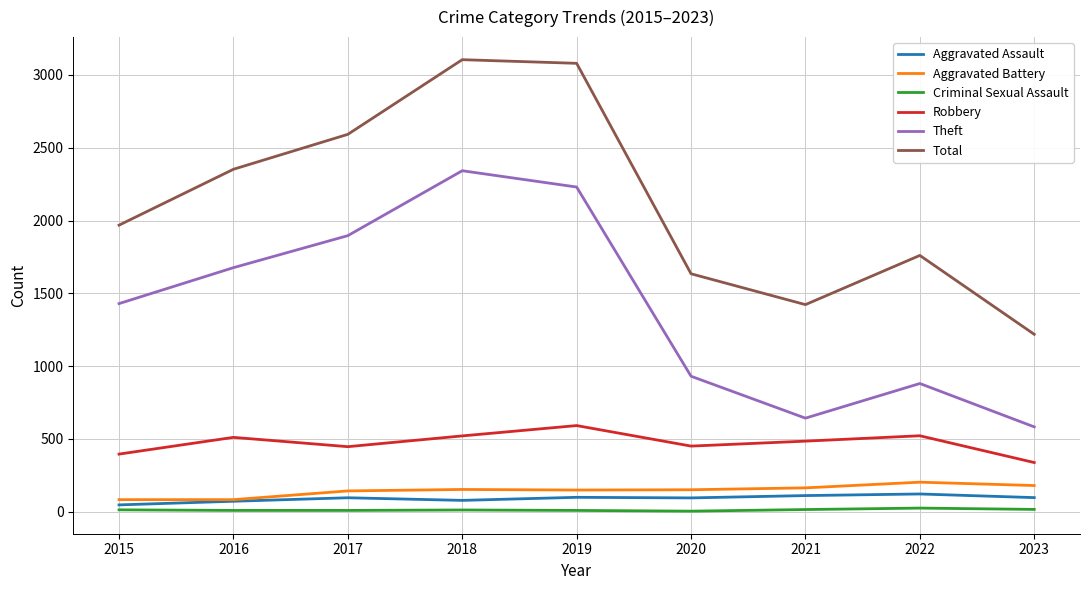

What is the sum of the Aggravated Assault values at 2017 and 2015?

141